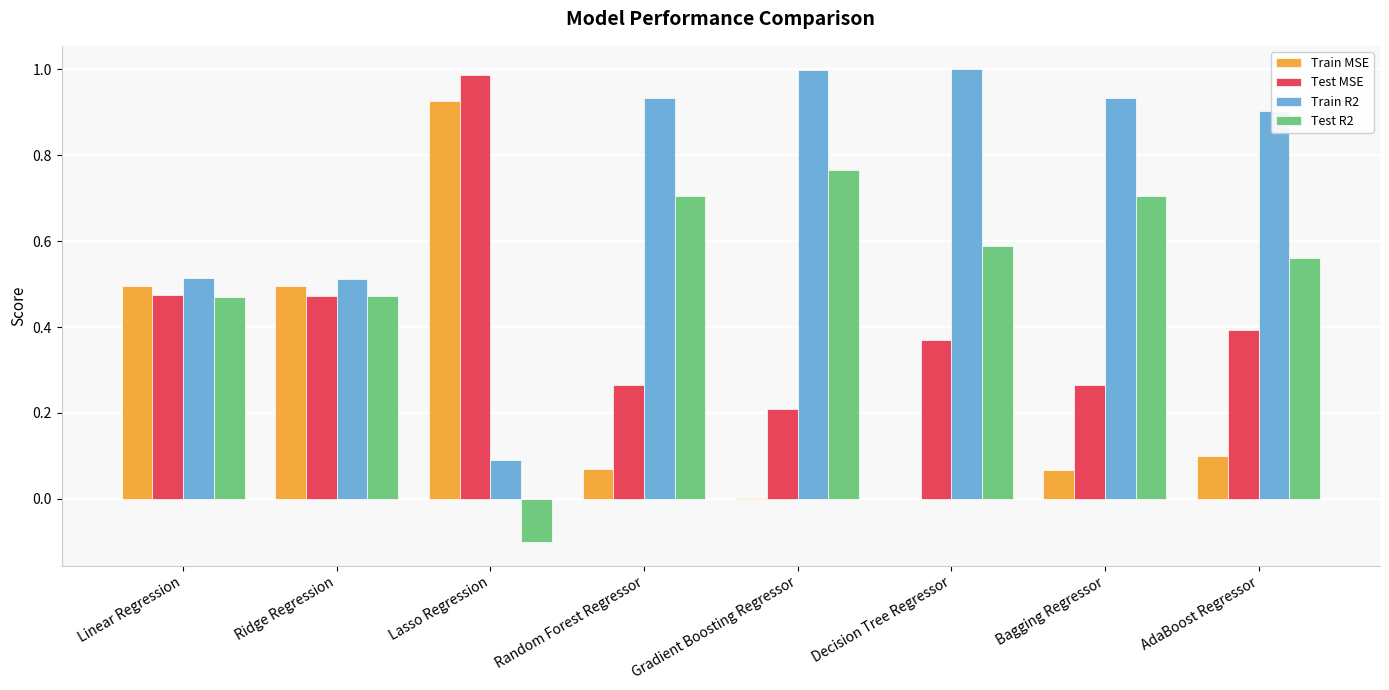

How many distinct data groups are displayed?

4